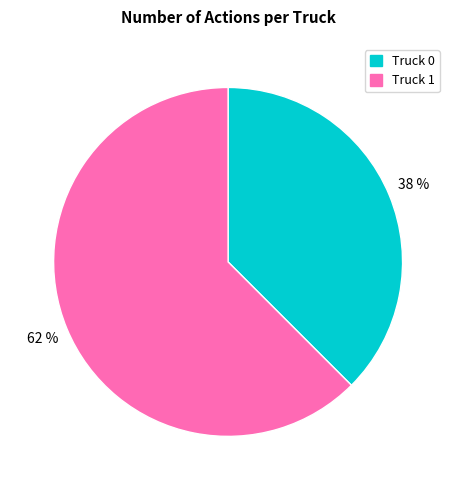

Rank the categories by value from lowest to highest.

Truck 0, Truck 1